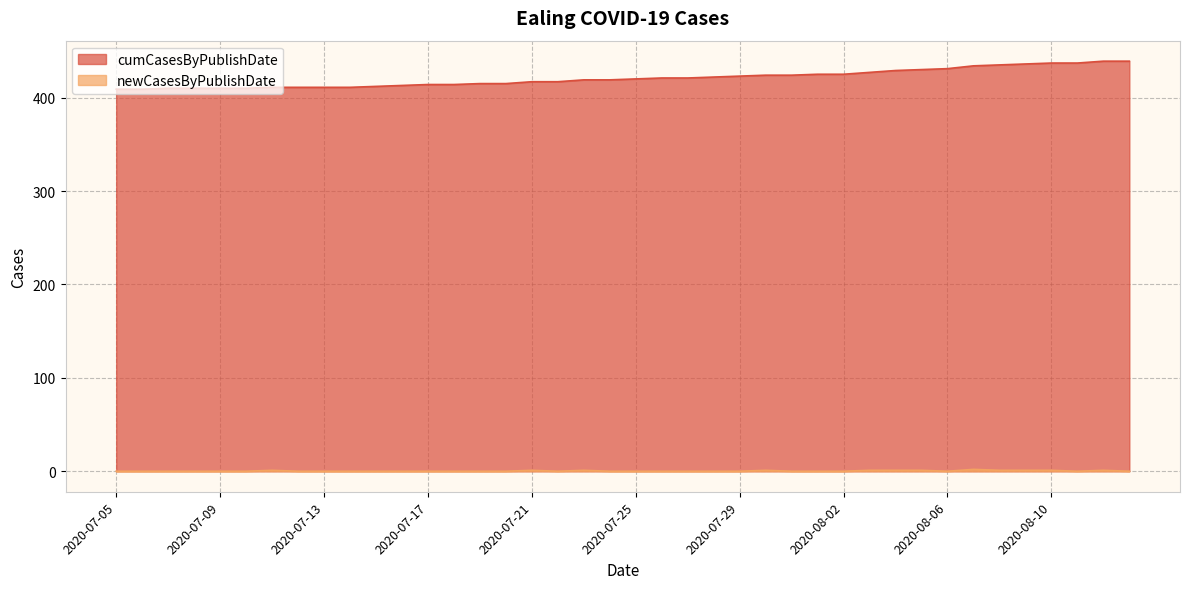

What are all the series names shown in the legend?

cumCasesByPublishDate, newCasesByPublishDate